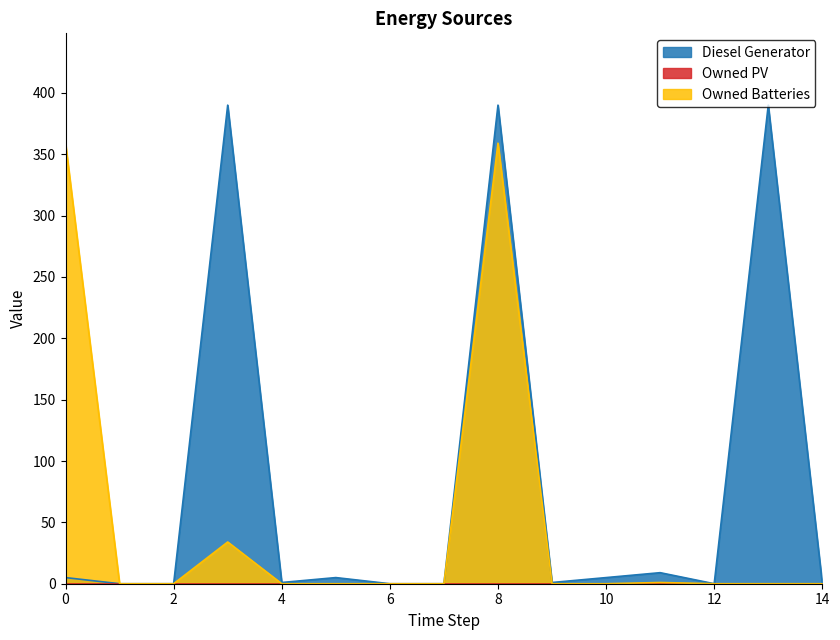

What is the average value of the Owned Batteries series?

50